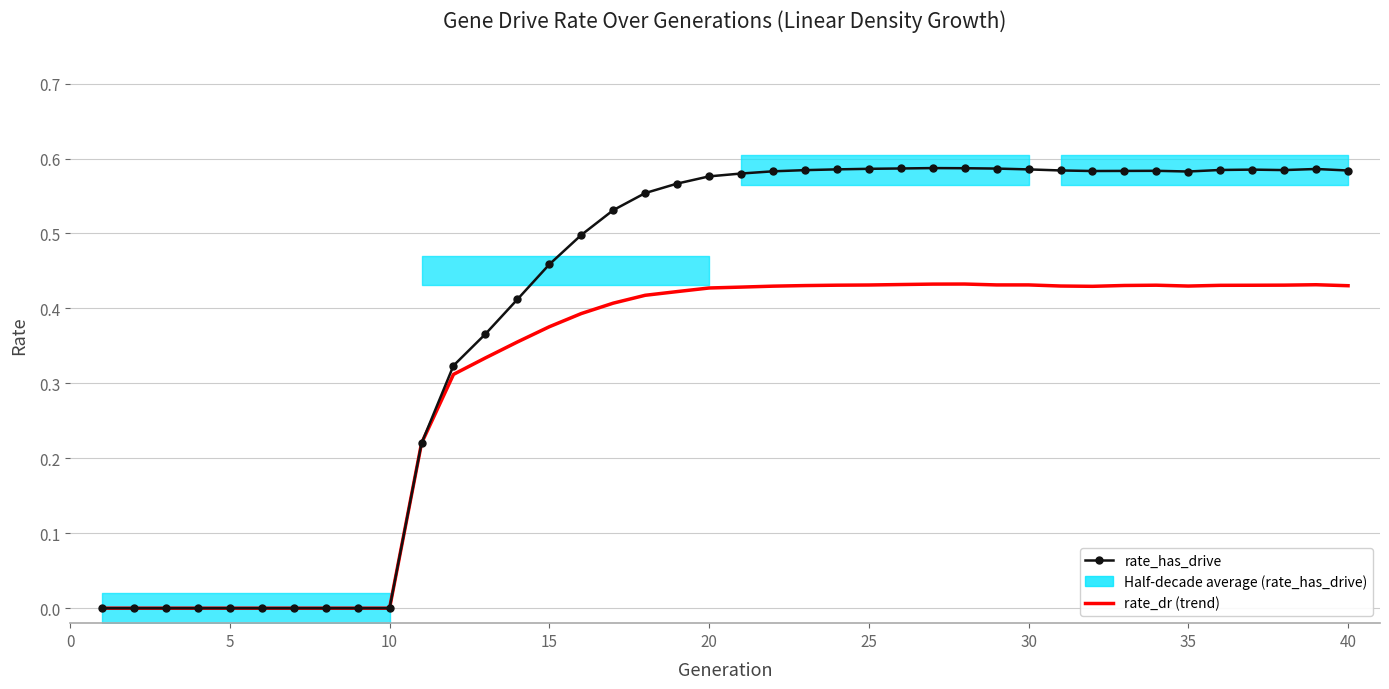

True or false: rate_has_drive and rate_dr (trend) cross at least once.

False